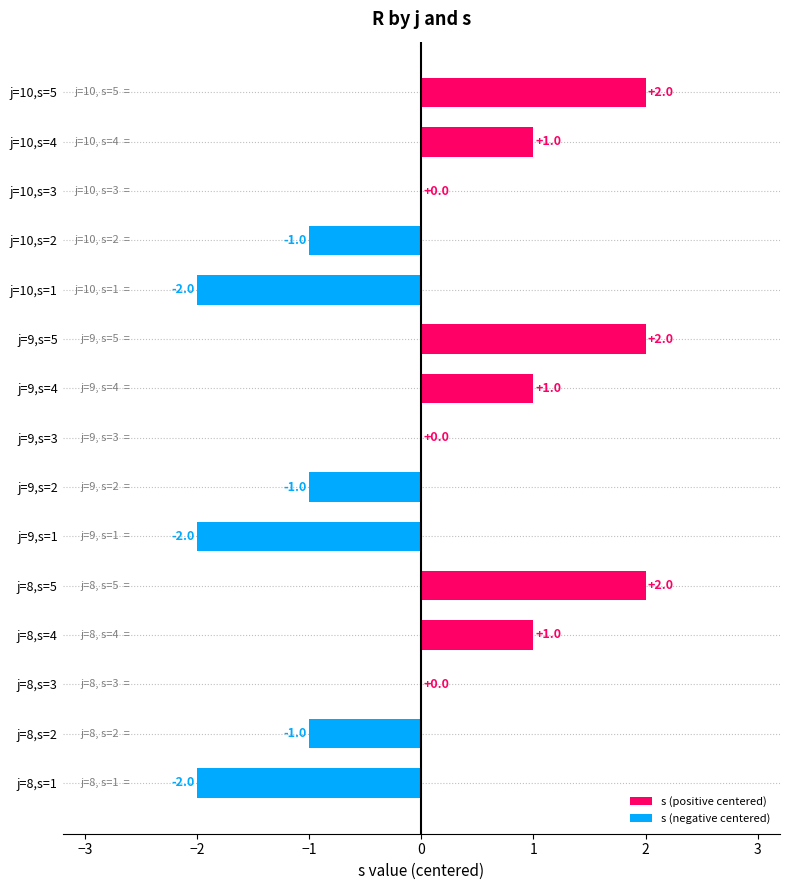

Between j=10,s=5 and j=10,s=2, which is larger?

j=10,s=5